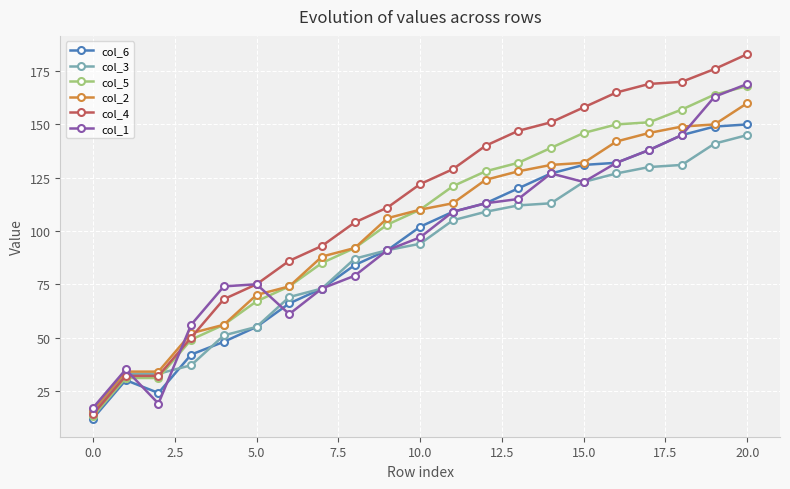

Which series has the largest range (max minus min)?

col_4